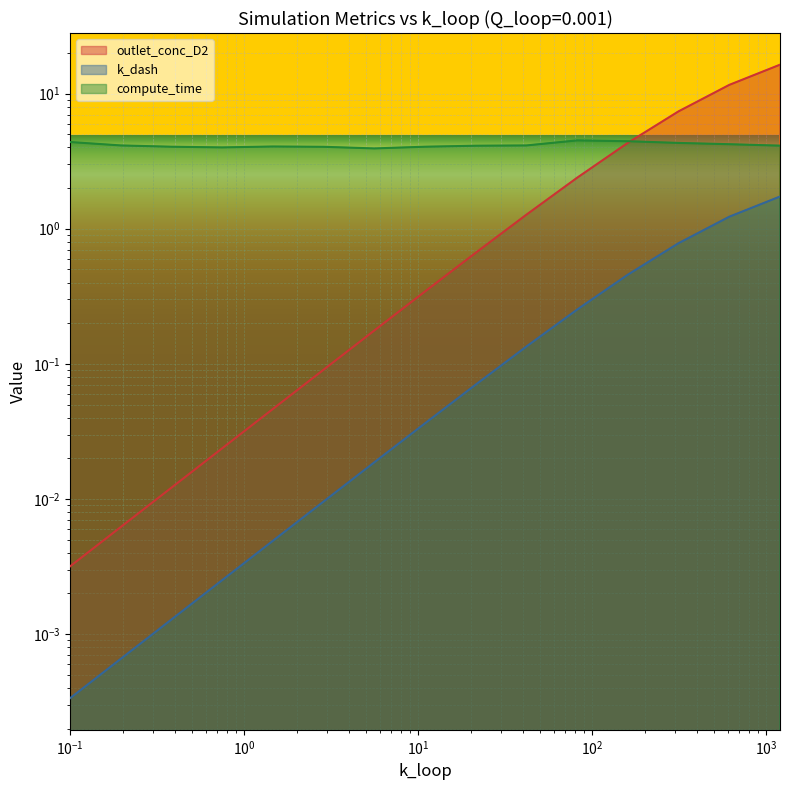

List the series in order of their overall mean, lowest first.

k_dash, outlet_conc_D2, compute_time